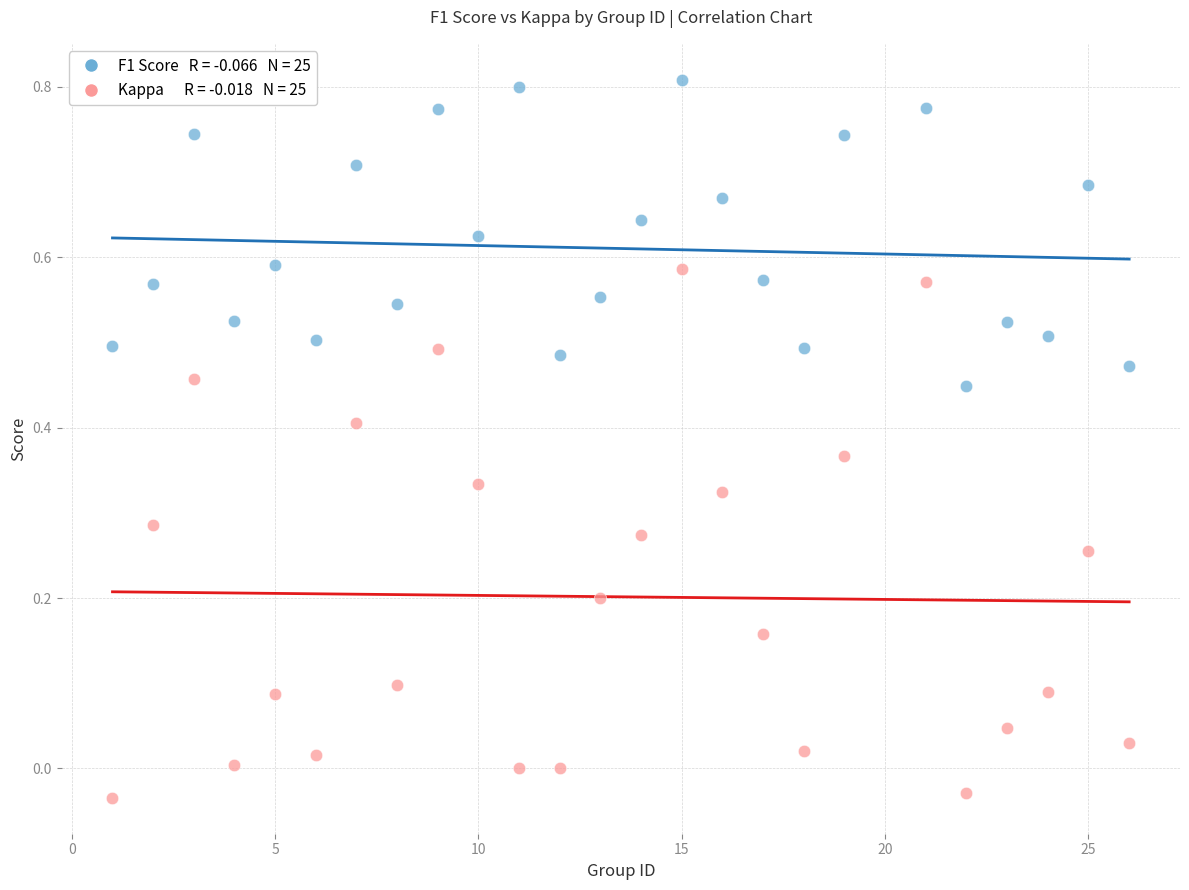

Across all data points, what is the range of X values (max minus min)?

25.0